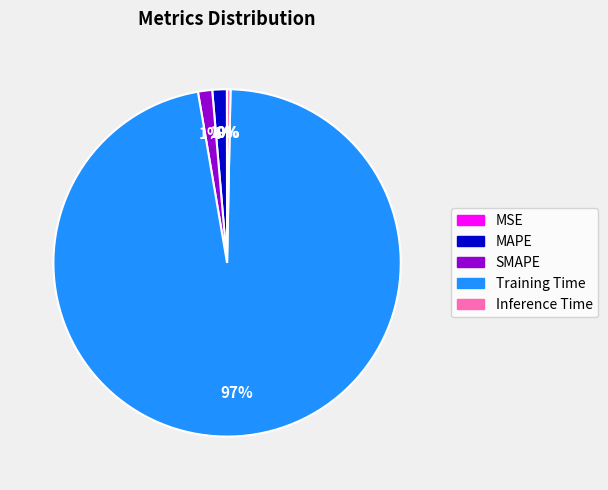

To the nearest percent, what is the average slice percentage?

20%